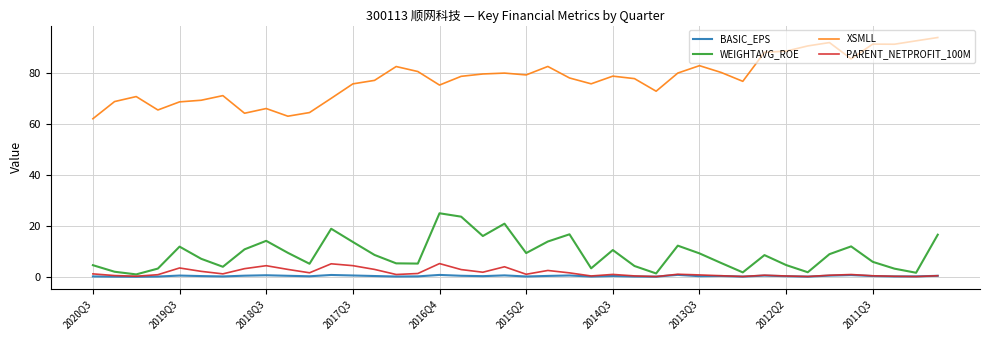

True or false: WEIGHTAVG_ROE and XSMLL intersect in this chart.

False